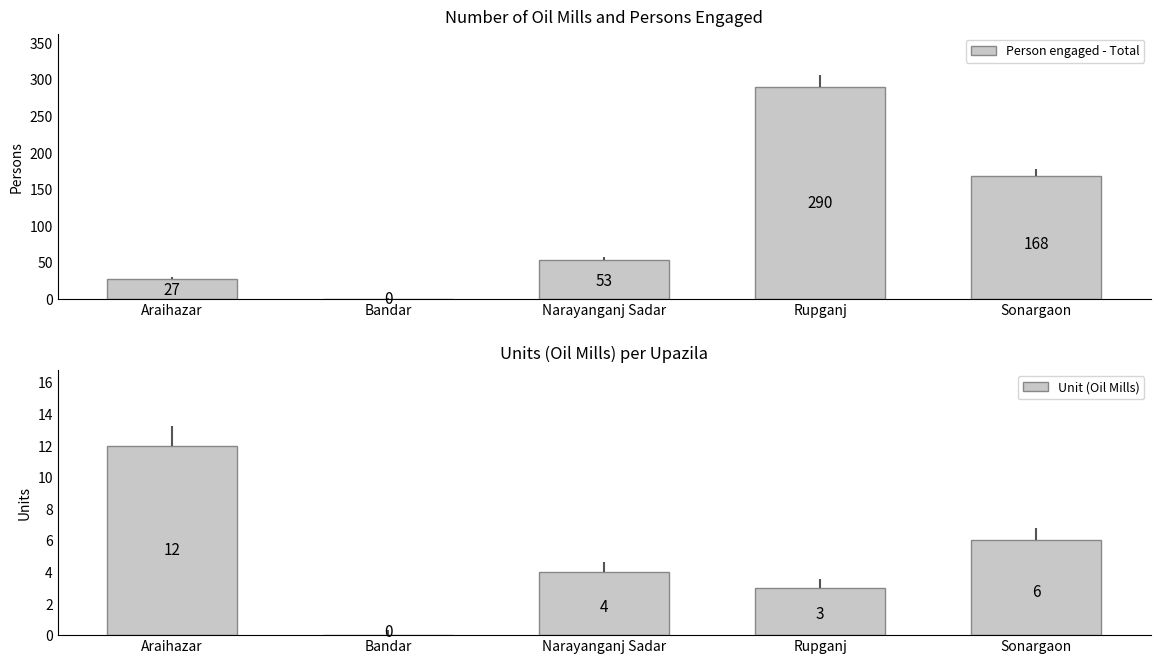

Which series changed the most between Araihazar and Rupganj?

Person engaged - Total